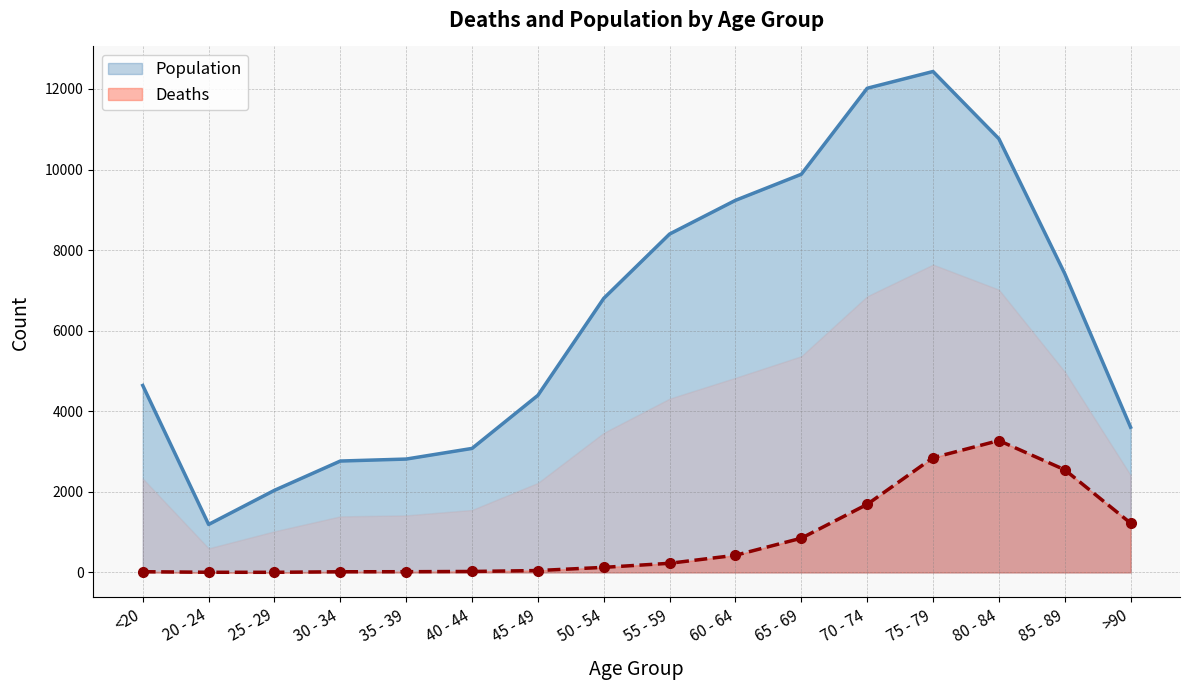

True or false: Deaths has a value of 1780 at 85 - 89.

False